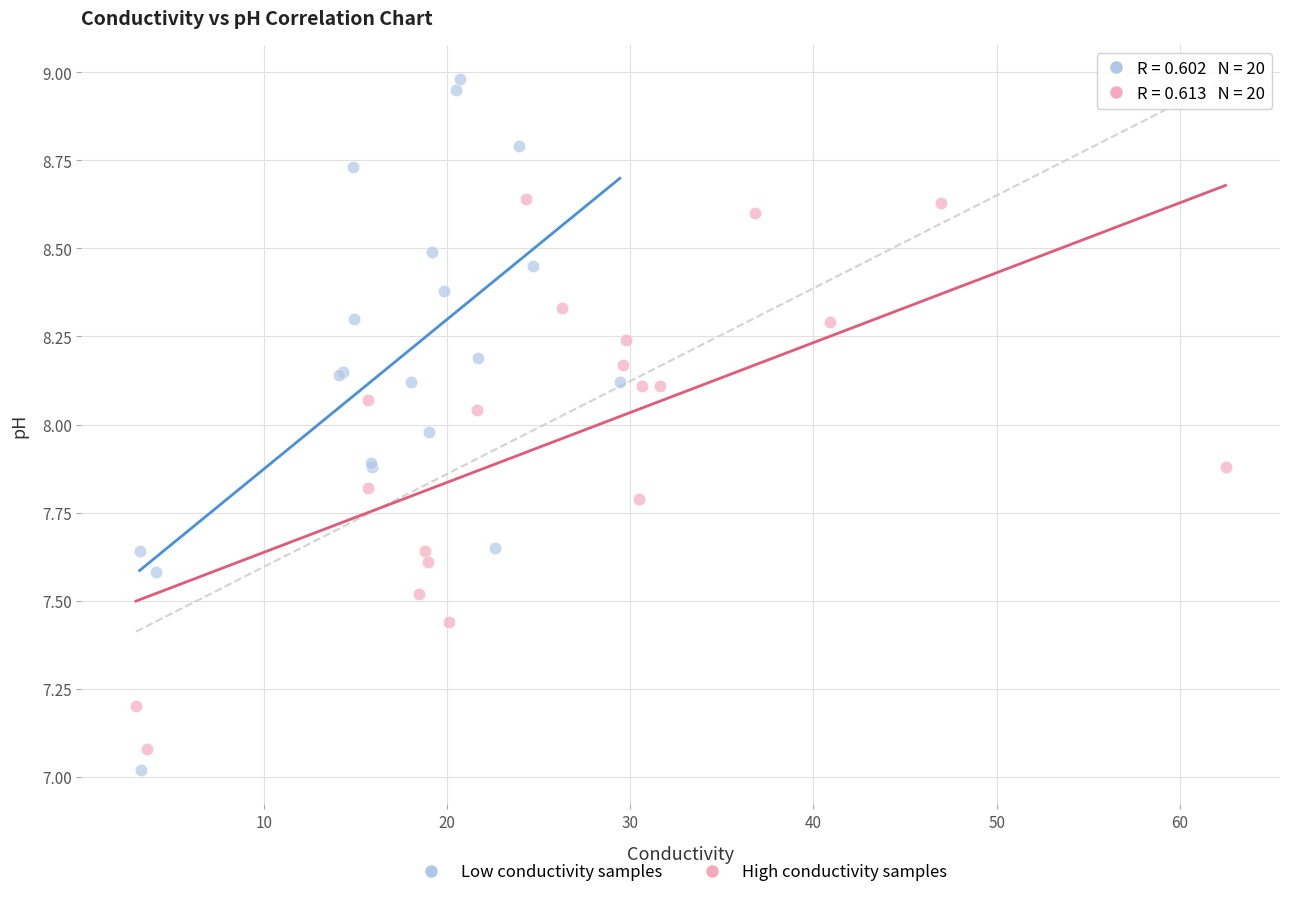

What are all the series names shown in the legend?

Low conductivity samples, High conductivity samples